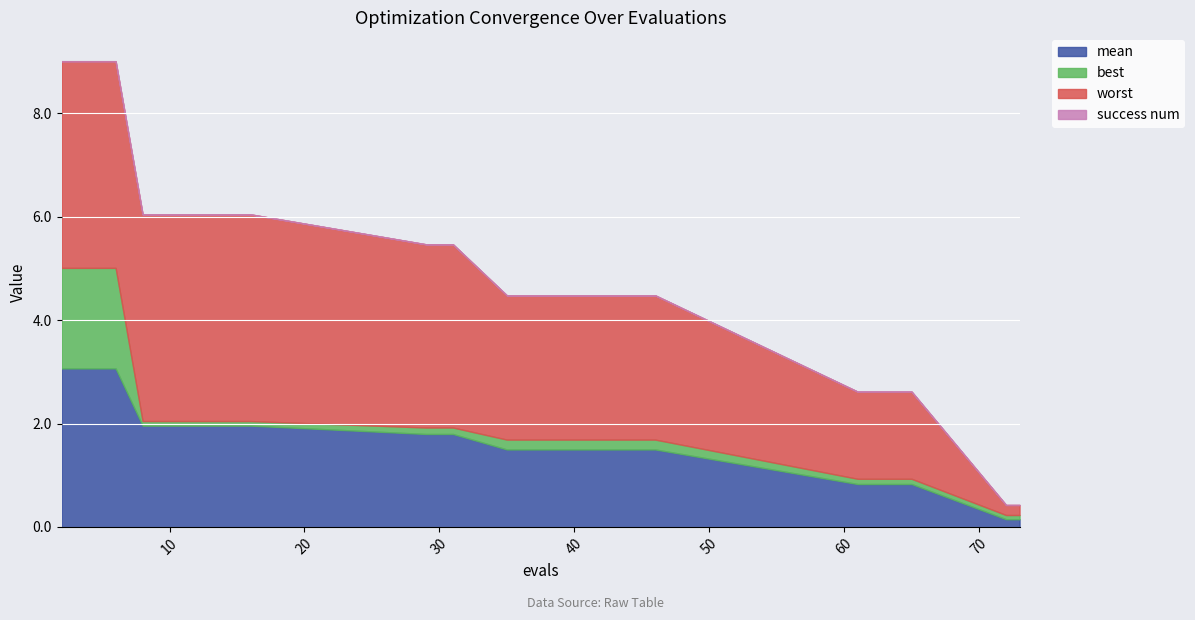

What is the total value across all series at 12?

6.0